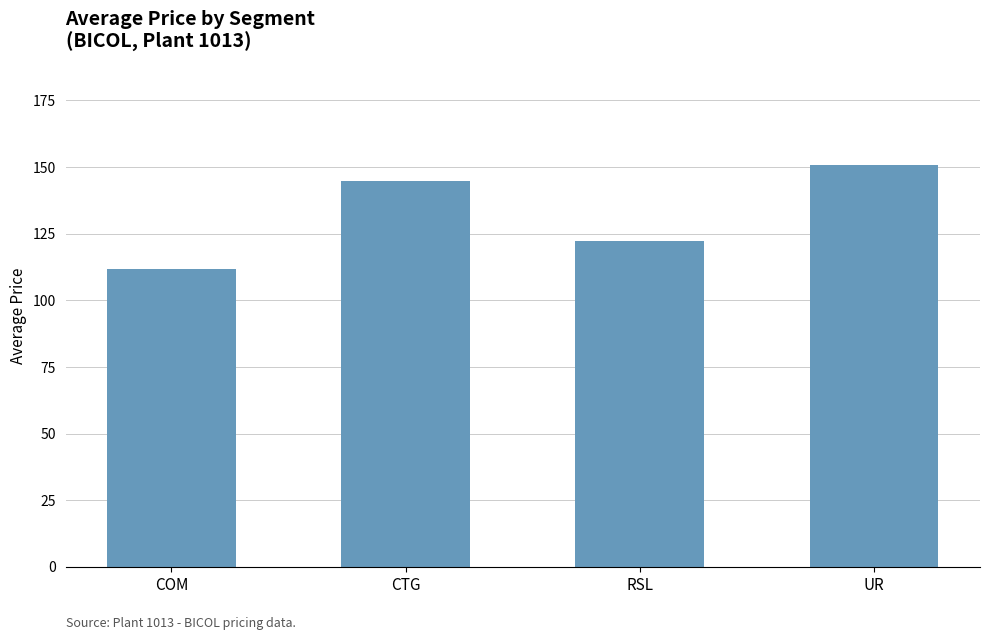

Approximately how many times larger is the value at RSL compared to COM?

1.1